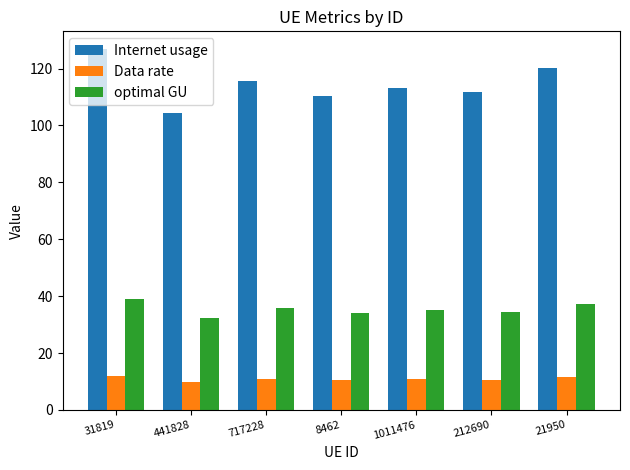

What is the total value across all series at 212690?

156.7